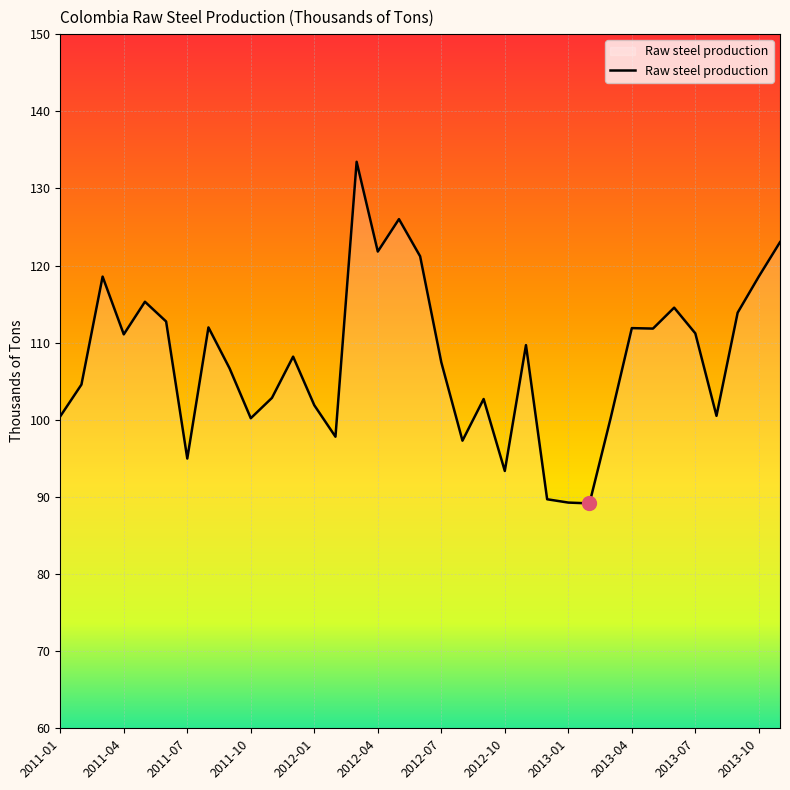

What is the difference between the maximum and minimum values?

44.3